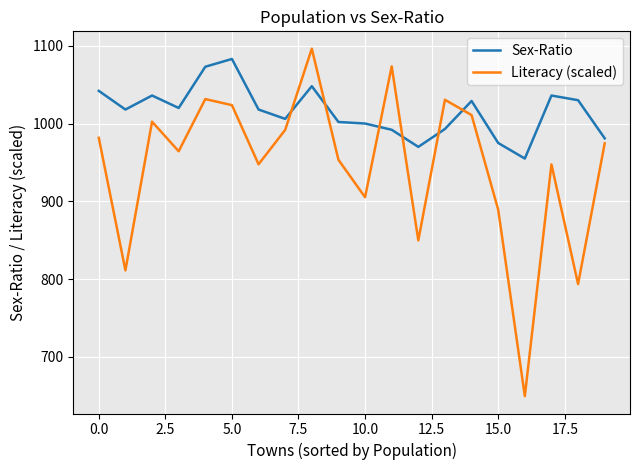

List the series in order of their overall mean, lowest first.

Literacy (scaled), Sex-Ratio